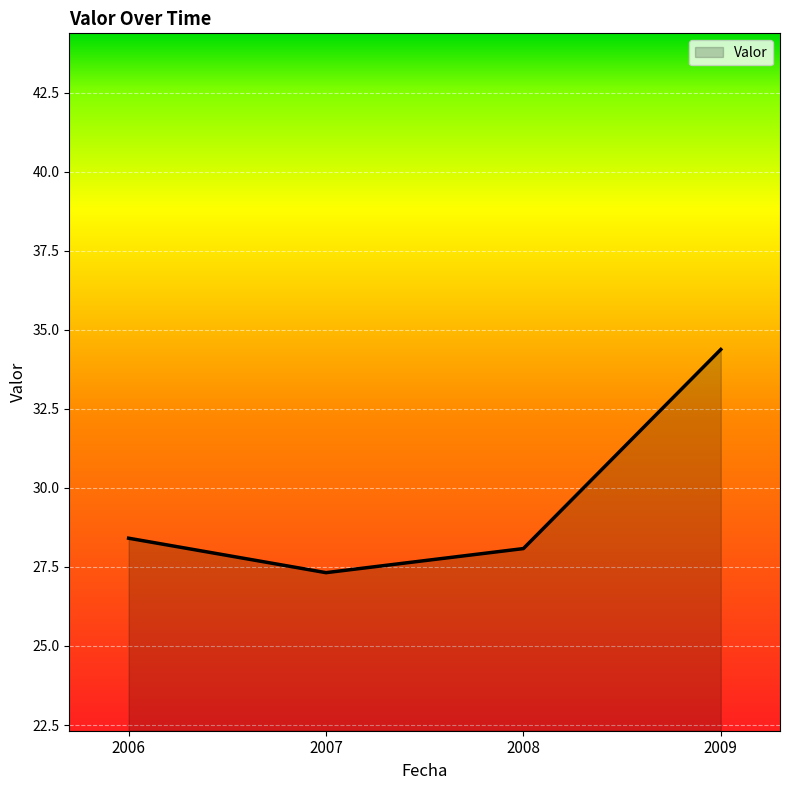

At which label does the data first exceed 28?

2006